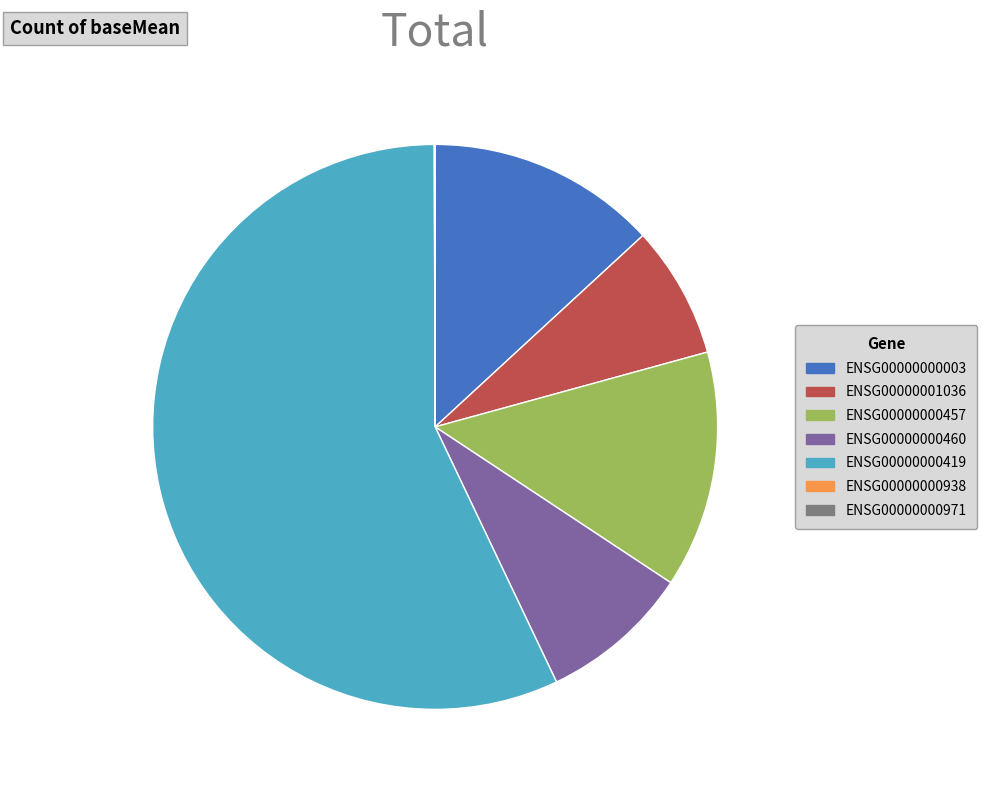

Is ENSG00000000419 the majority of the pie?

Yes